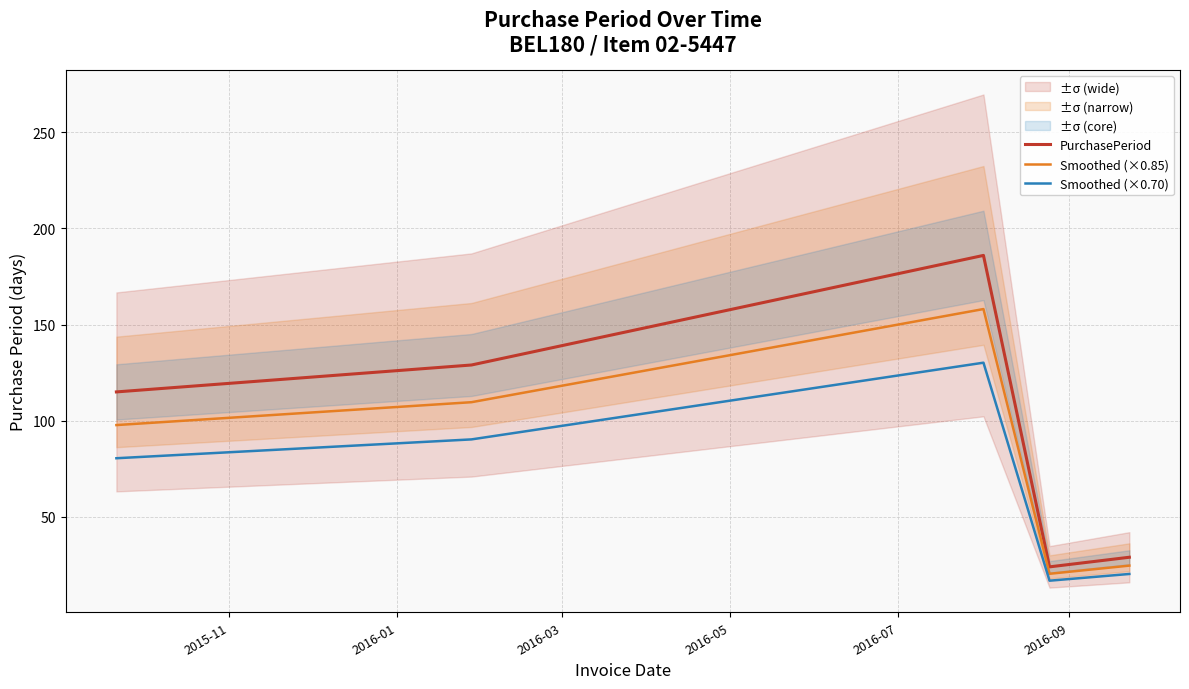

True or false: PurchasePeriod and Smoothed (×0.70) cross at least once.

False